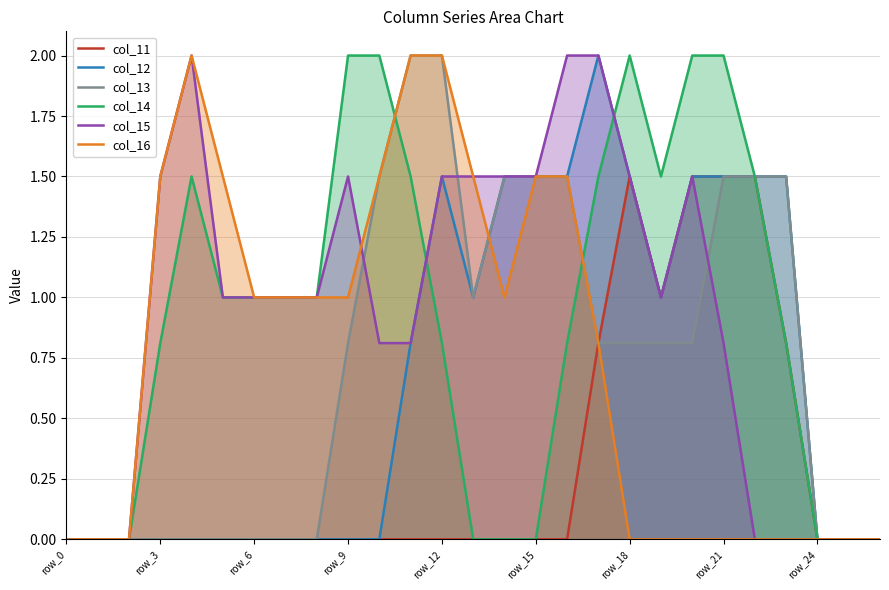

What is the label of the 15th point from the right?

12